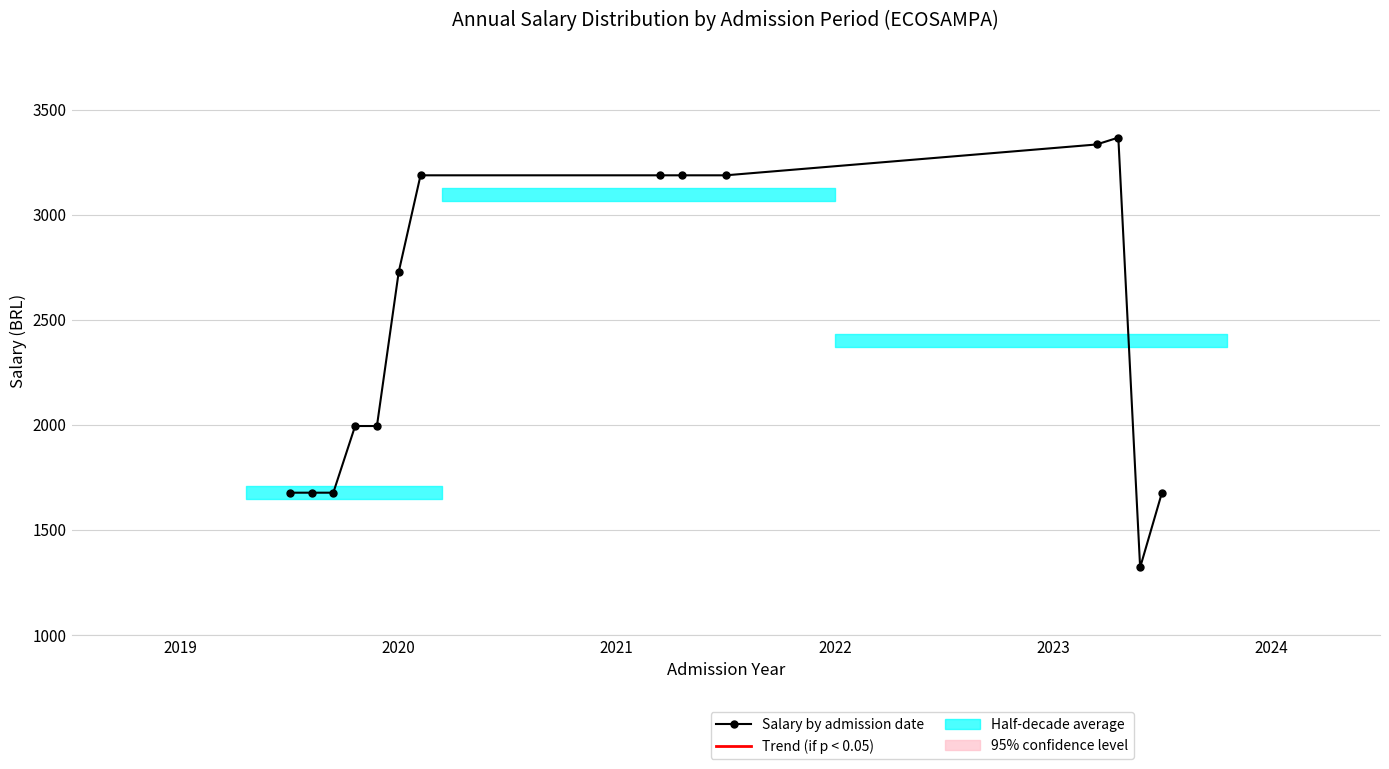

What is the average value?

2442.2